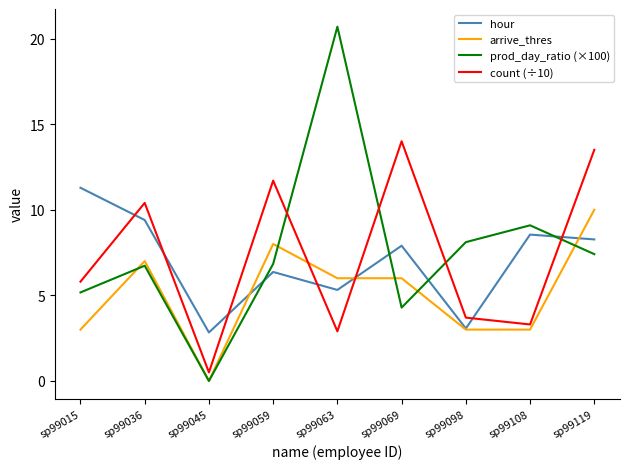

List the series in order of their peak value, highest first.

prod_day_ratio (×100), count (÷10), hour, arrive_thres